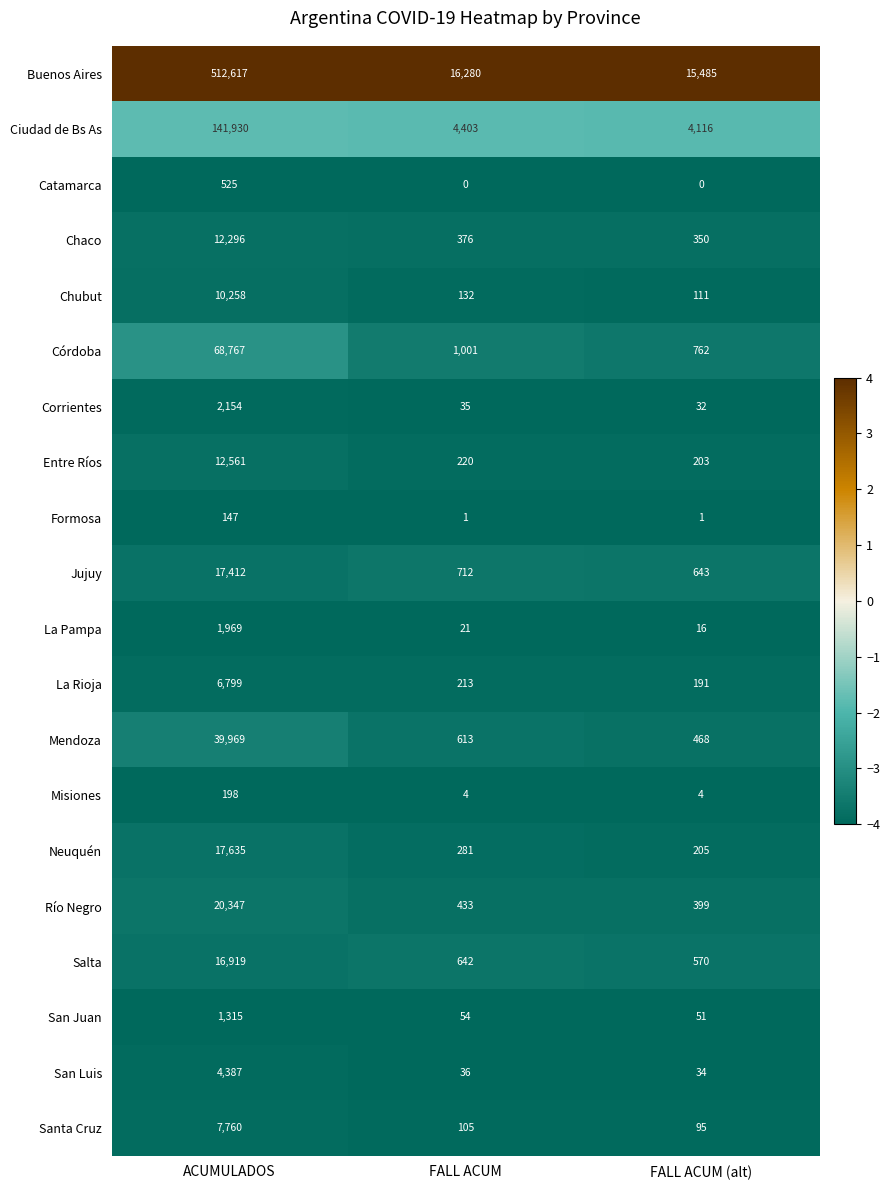

Rank the series by their maximum value, from highest to lowest.

Buenos Aires, Ciudad de Bs As, Córdoba, Mendoza, Río Negro, Neuquén, Jujuy, Salta, Entre Ríos, Chaco, Chubut, Santa Cruz, La Rioja, San Luis, Corrientes, La Pampa, San Juan, Catamarca, Misiones, Formosa